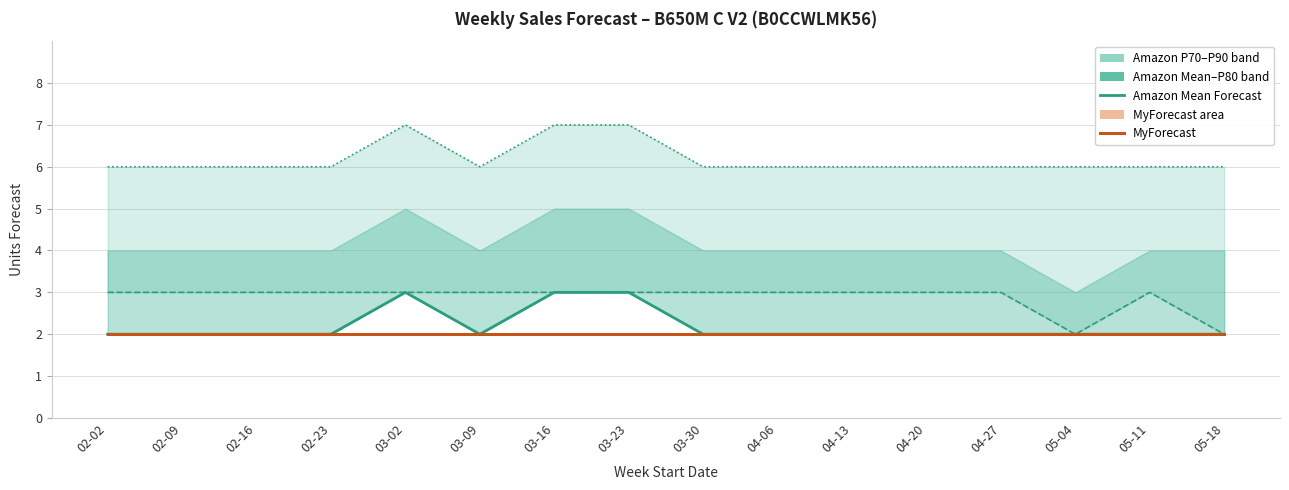

True or false: Amazon P90 Forecast and Amazon Mean Forecast cross at least once.

False